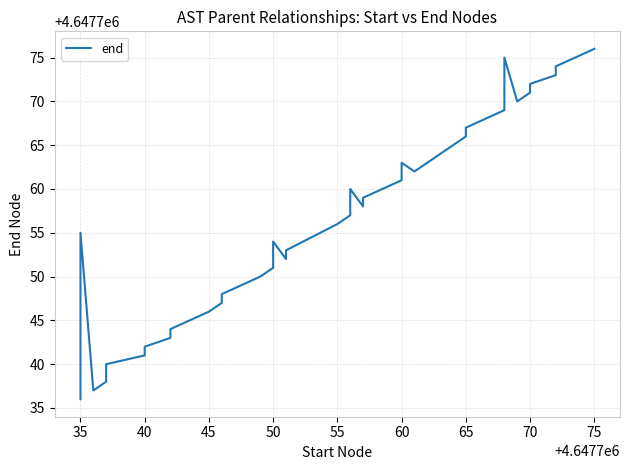

What is the change in value from 50 to 38?

+37